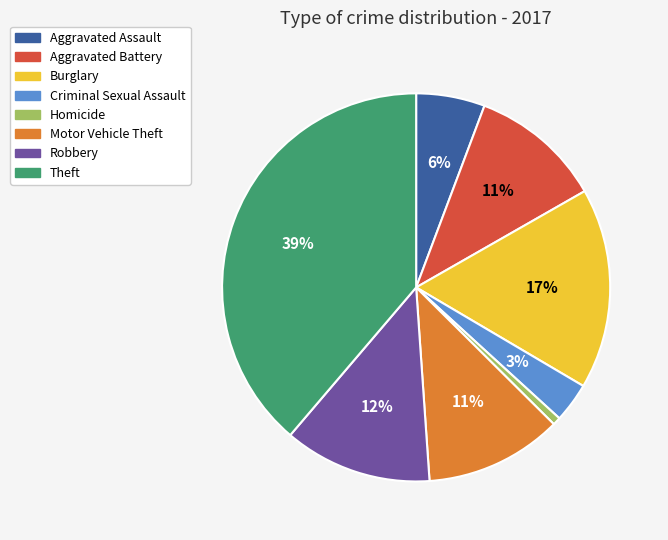

Is Criminal Sexual Assault the majority of the pie?

No